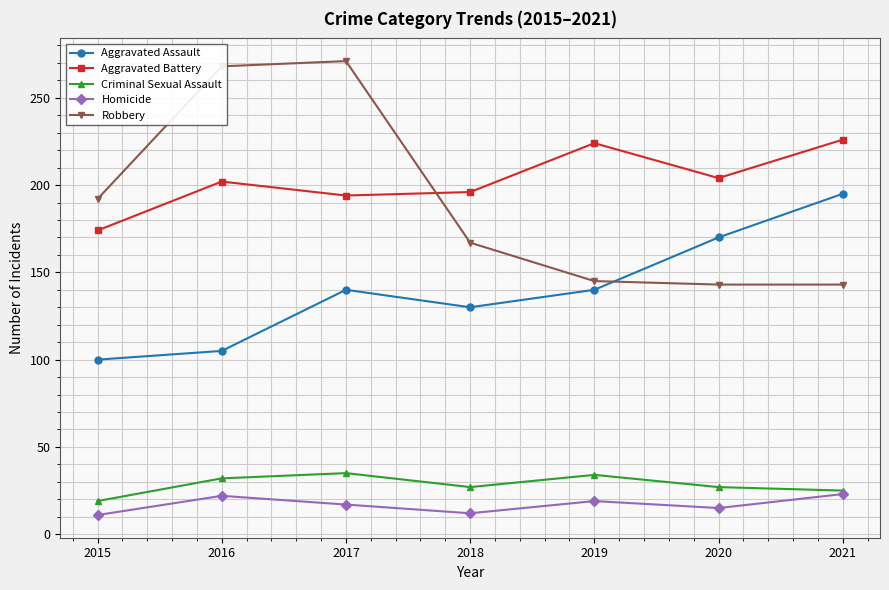

What is the average value of the Aggravated Battery series?

203